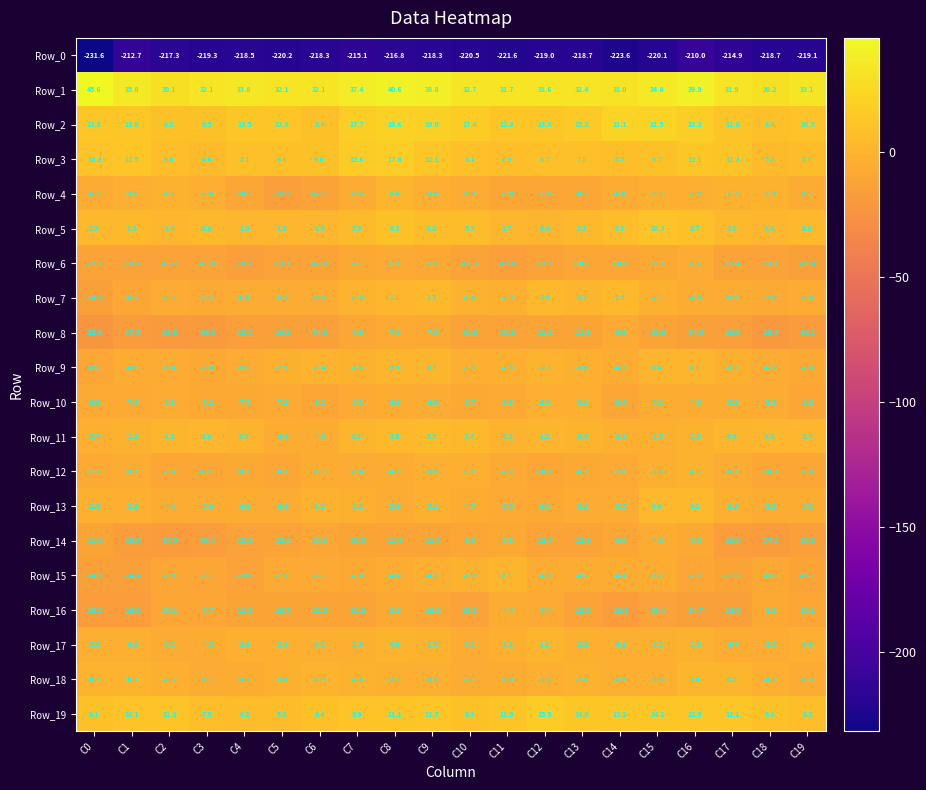

Which series has the largest total across all categories?

Row_1